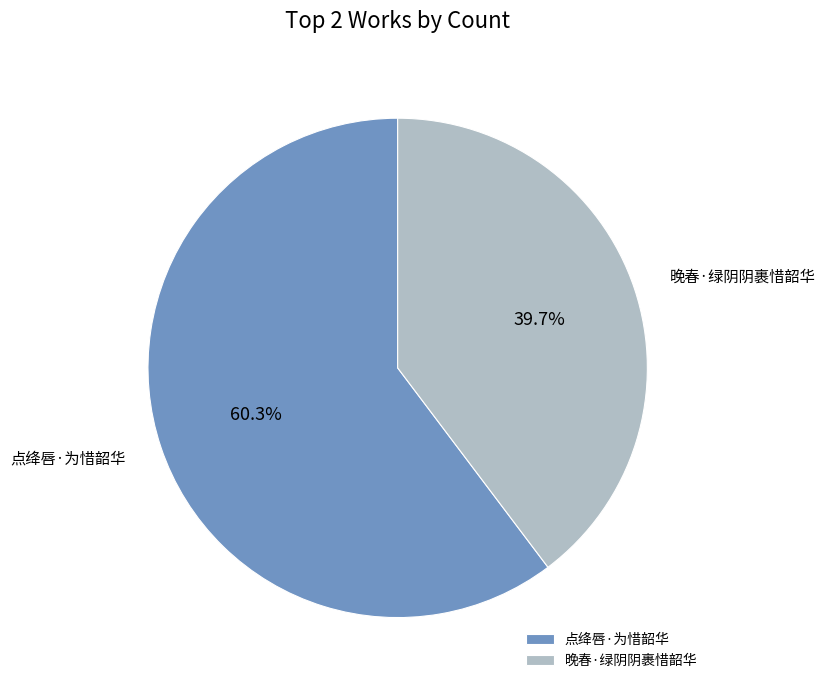

Which has a higher value, 晚春·绿阴阴裹惜韶华 or 点绛唇·为惜韶华?

点绛唇·为惜韶华